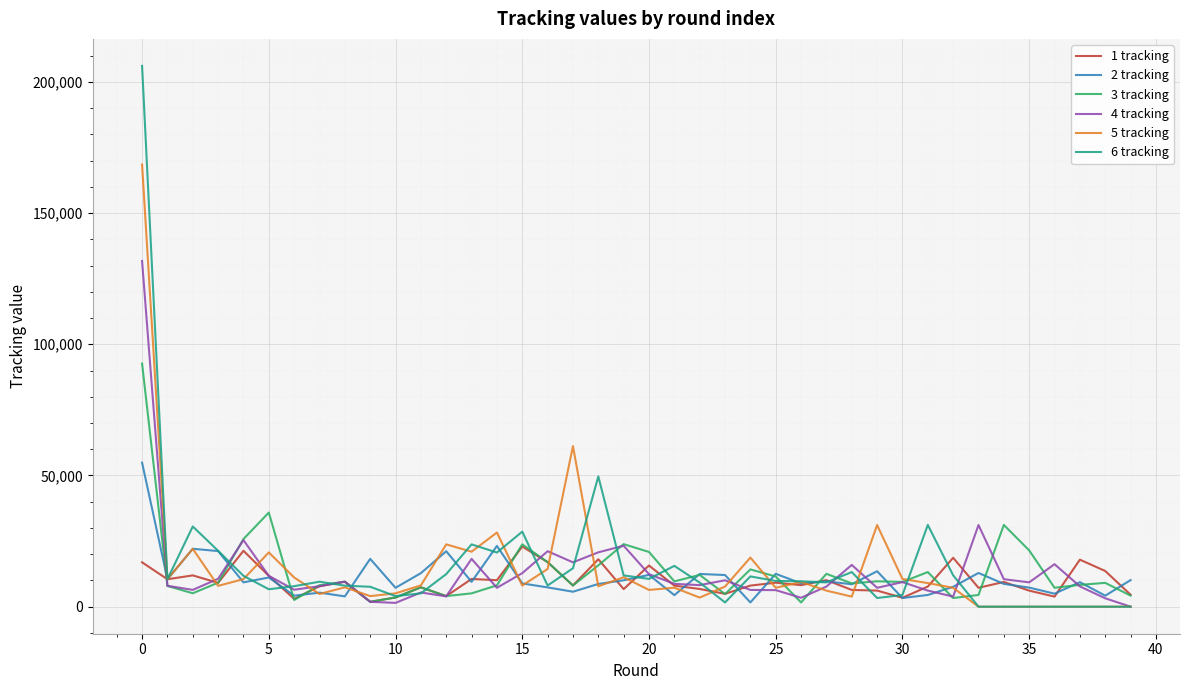

At how many categories does at least one series exceed 4800?

40